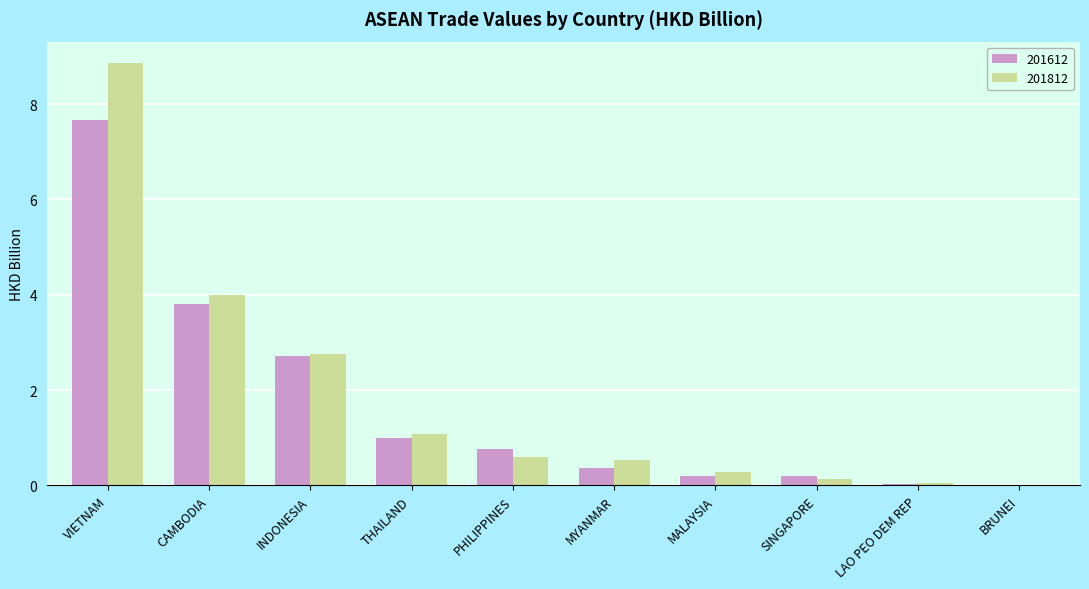

How many groups of bars are there?

10